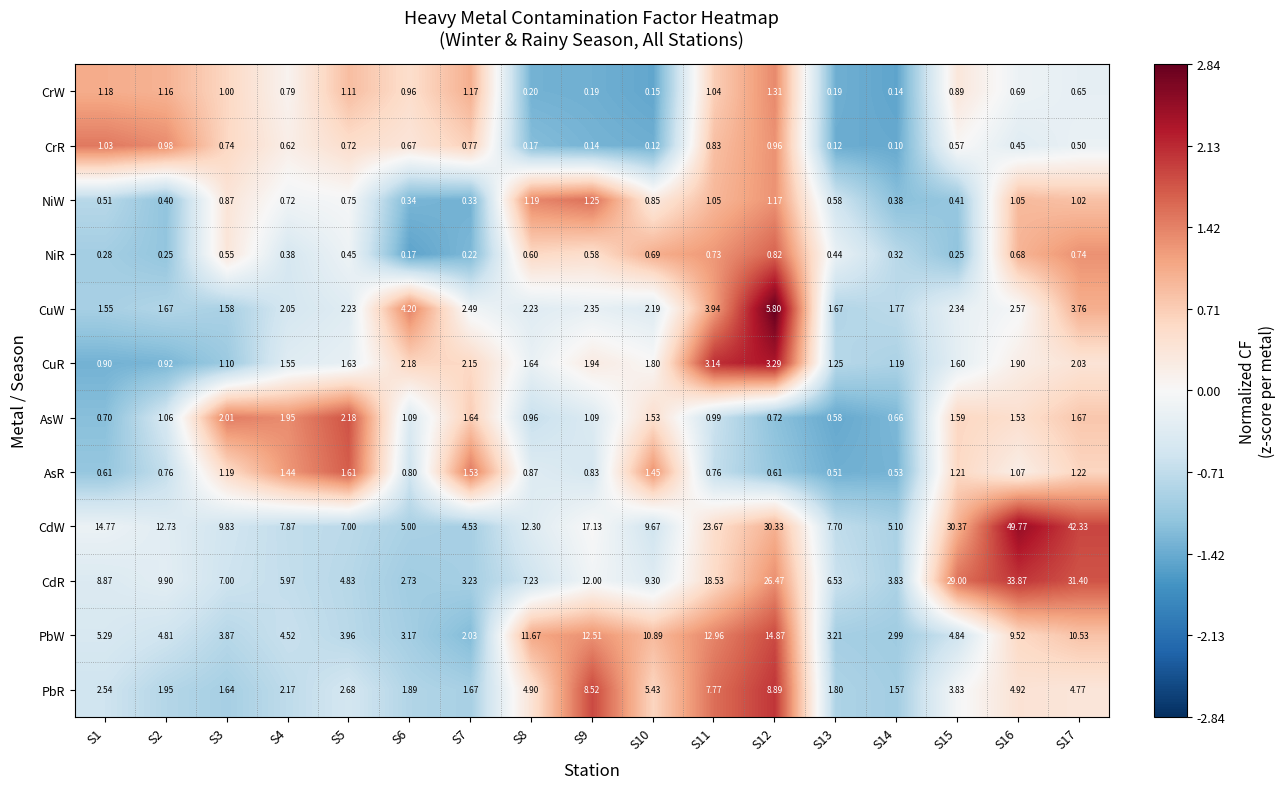

How many data points in CdR are less than 8?

8